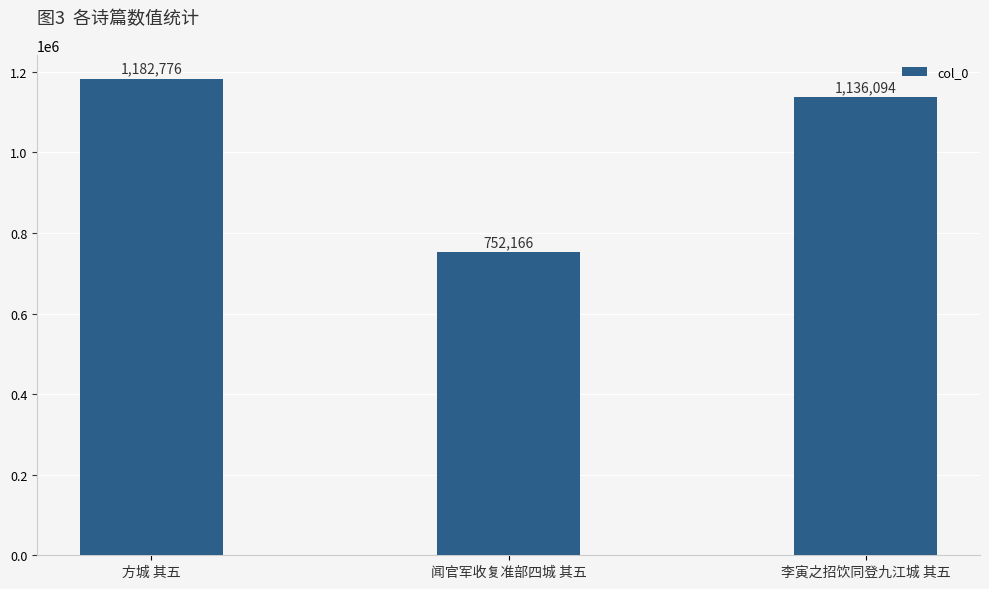

The value at 李寅之招饮同登九江城 其五 is 1136094. True or false?

True